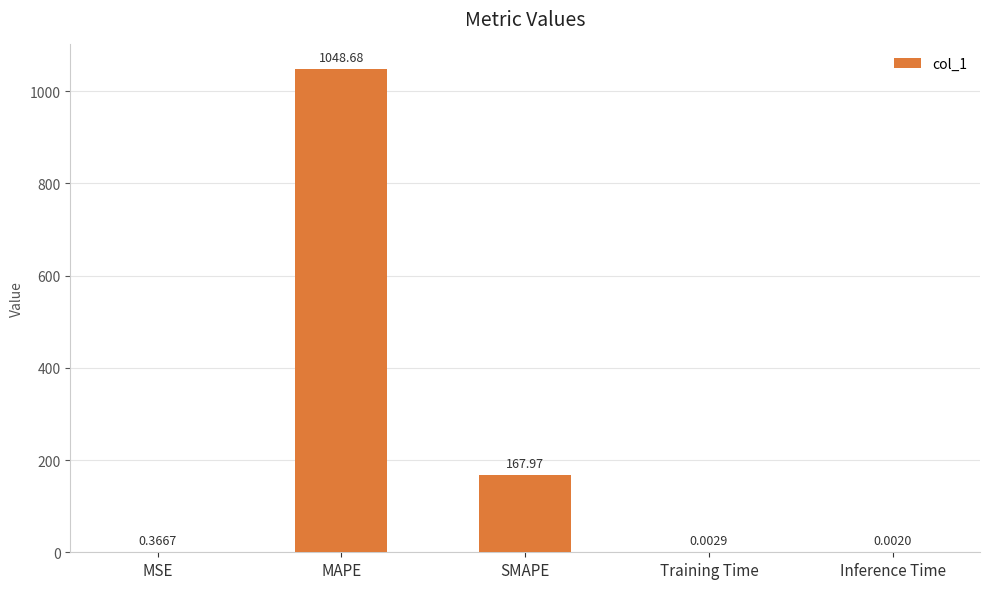

What is the sum of all values?

1217.0